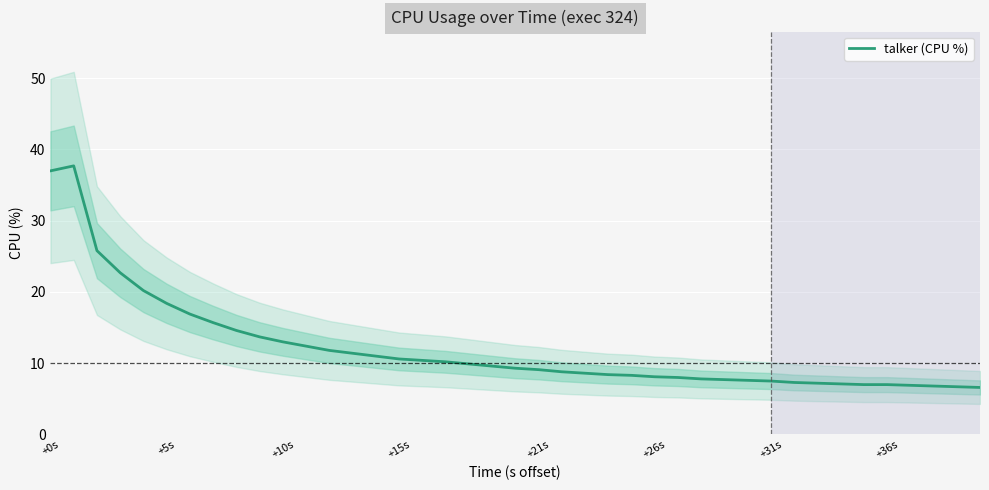

What is the maximum value for talker (CPU %)?

37.7